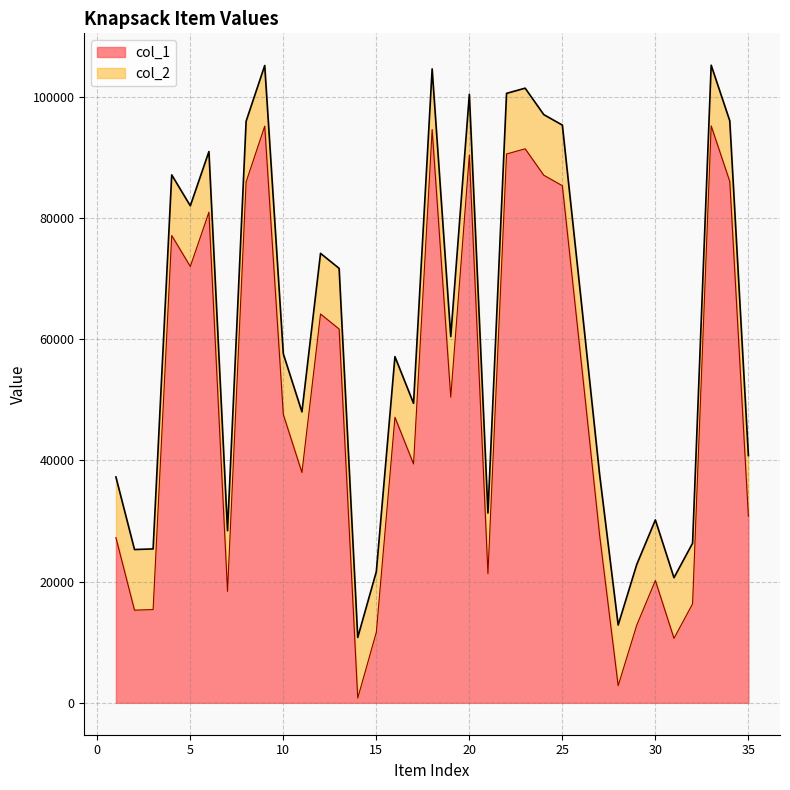

At how many categories does at least one series exceed 92108?

10